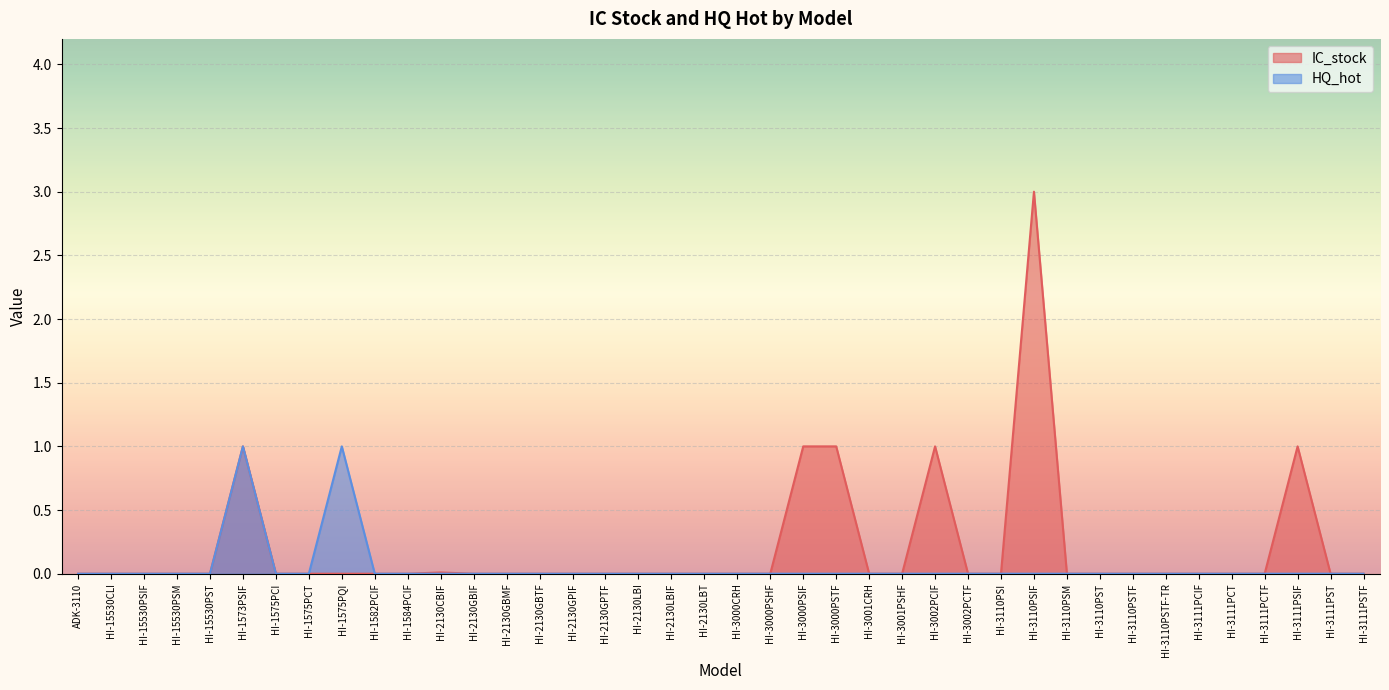

Does the chart display data point markers on the line(s)?

No